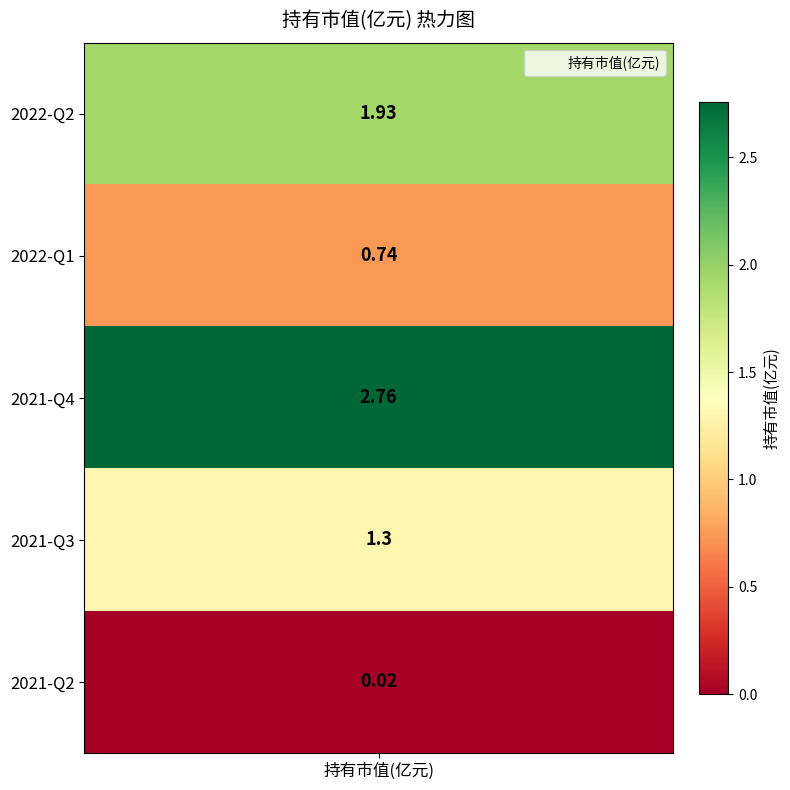

What is the change in value from 2022-Q1 to 2021-Q2?

-0.7